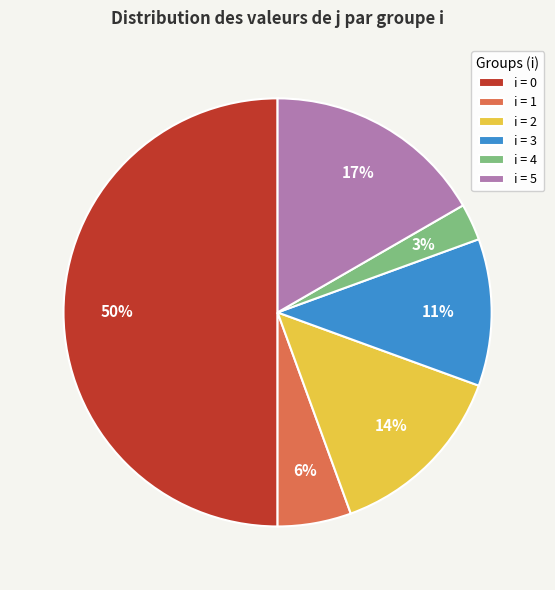

Rank the categories by value from highest to lowest.

i = 0, i = 5, i = 2, i = 3, i = 1, i = 4